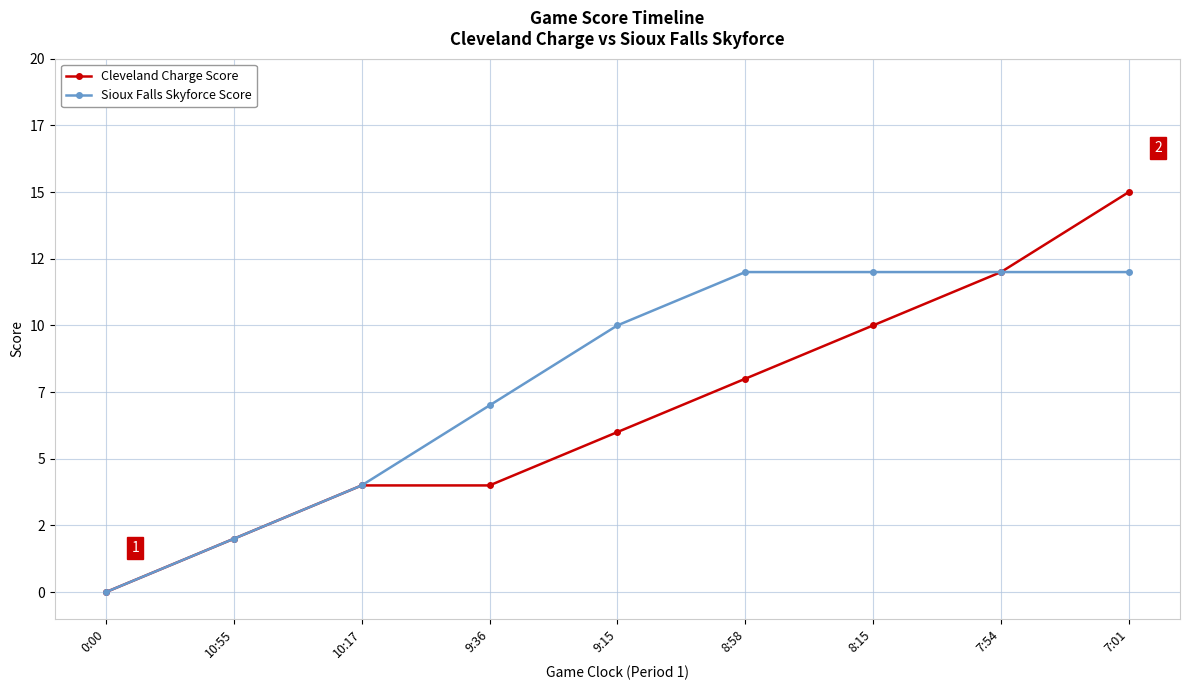

Which series has the largest total across all categories?

Sioux Falls Skyforce Score